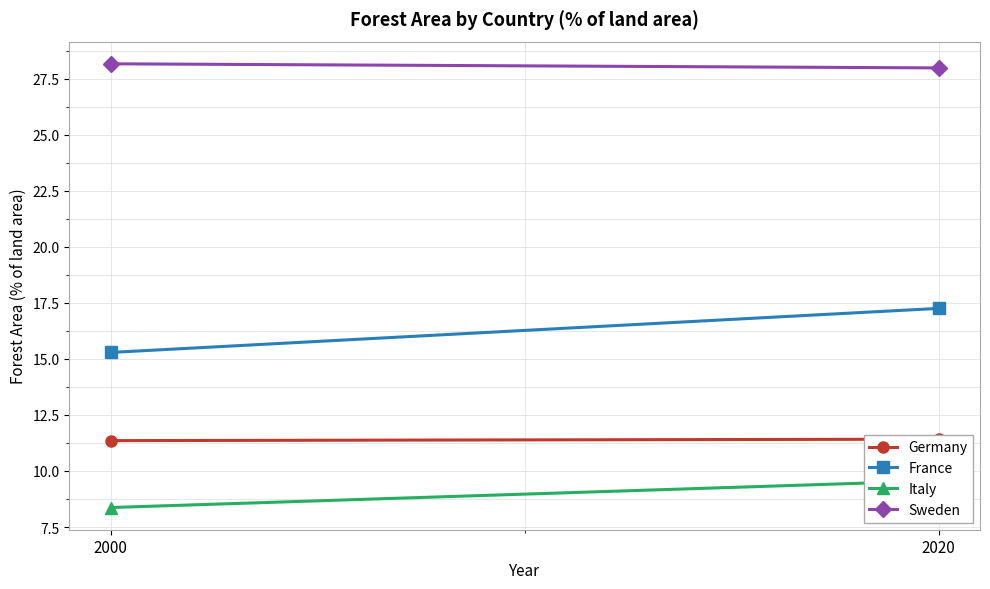

The Italy series shows 4.0 at 2000. True or false?

False